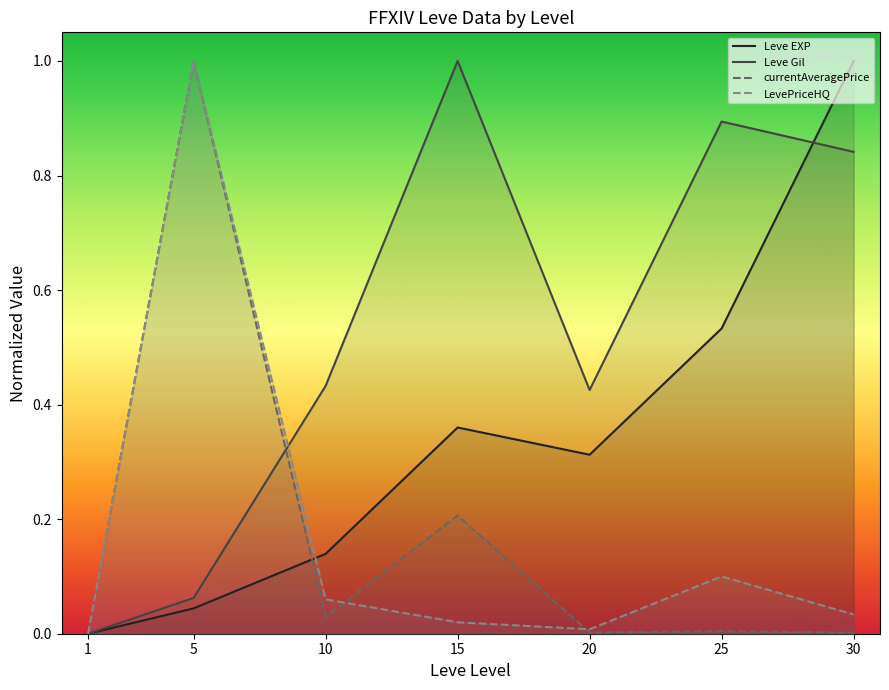

At which label does Leve EXP reach its peak?

30